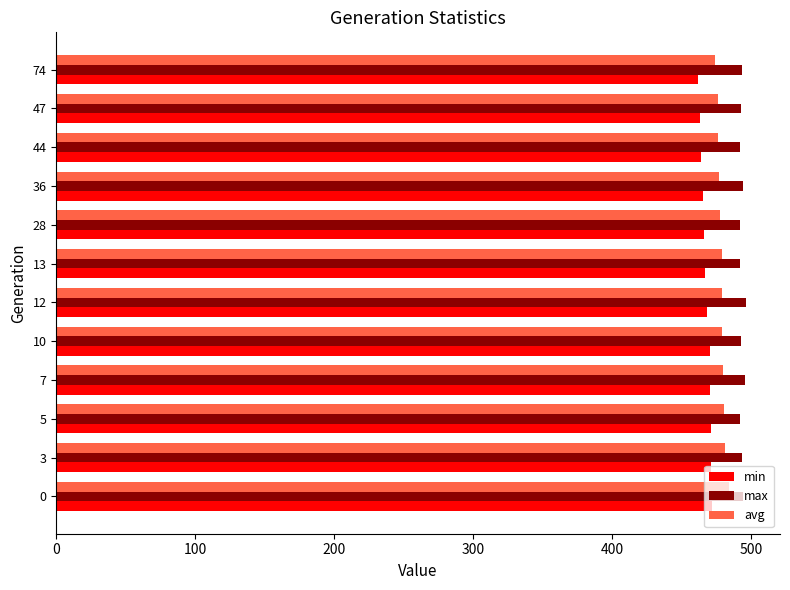

What is the difference between the maximum and minimum values in the min series?

9.7